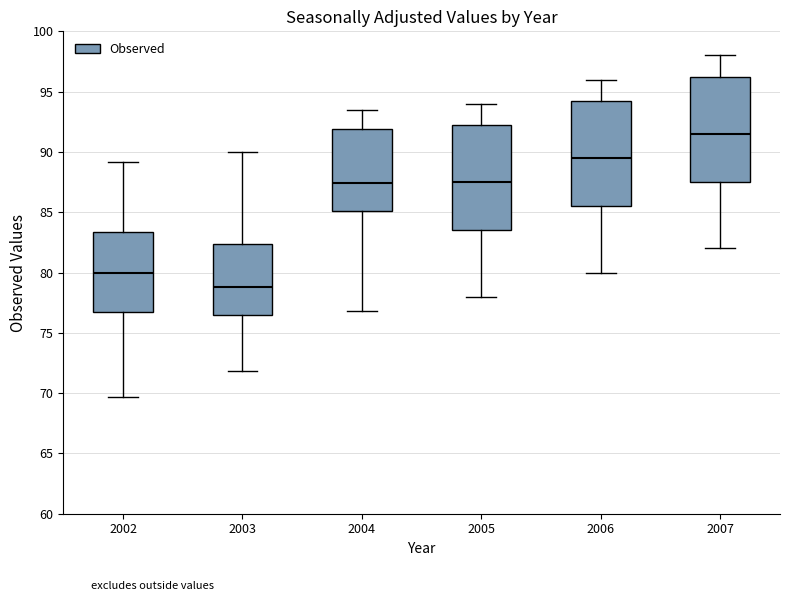

Reading left to right, read every box against the y-axis: the position of its median line, the range the box covers, and the ends of its whiskers. The values are not printed on the chart, so give them approximately, as read against the axis.

2002: median 80.0, box 76.5 to 83.5, whiskers 69.5 to 89.0
2003: median 79.0, box 76.5 to 82.5, whiskers 72.0 to 90.0
2004: median 87.5, box 85.0 to 92.0, whiskers 77.0 to 93.5
2005: median 87.5, box 83.5 to 92.5, whiskers 78.0 to 94.0
2006: median 89.5, box 85.5 to 94.5, whiskers 80.0 to 96.0
2007: median 91.5, box 87.5 to 96.5, whiskers 82.0 to 98.0